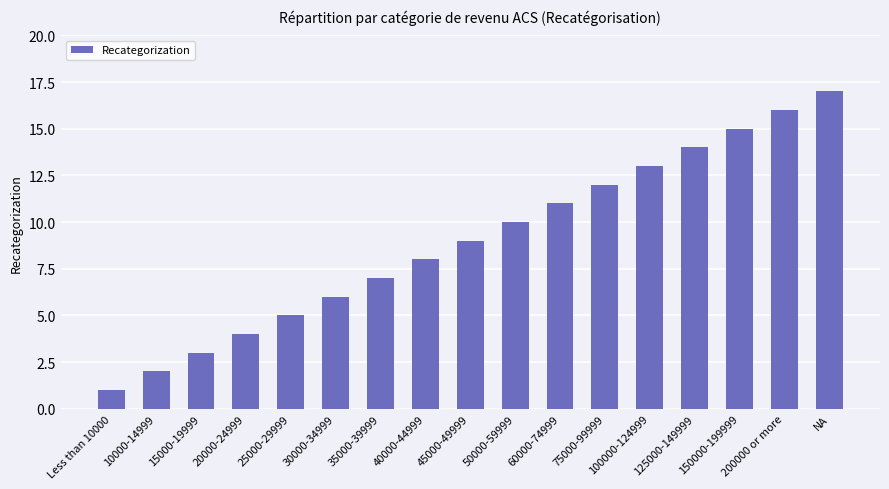

How many values are below 9?

8